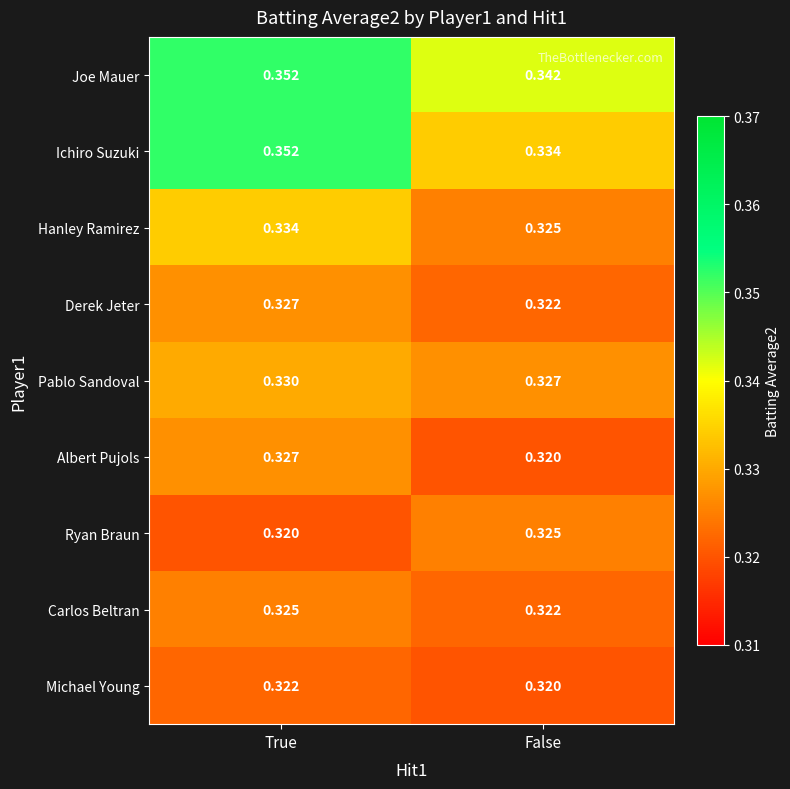

At which category does the chart reach its peak across all series?

True